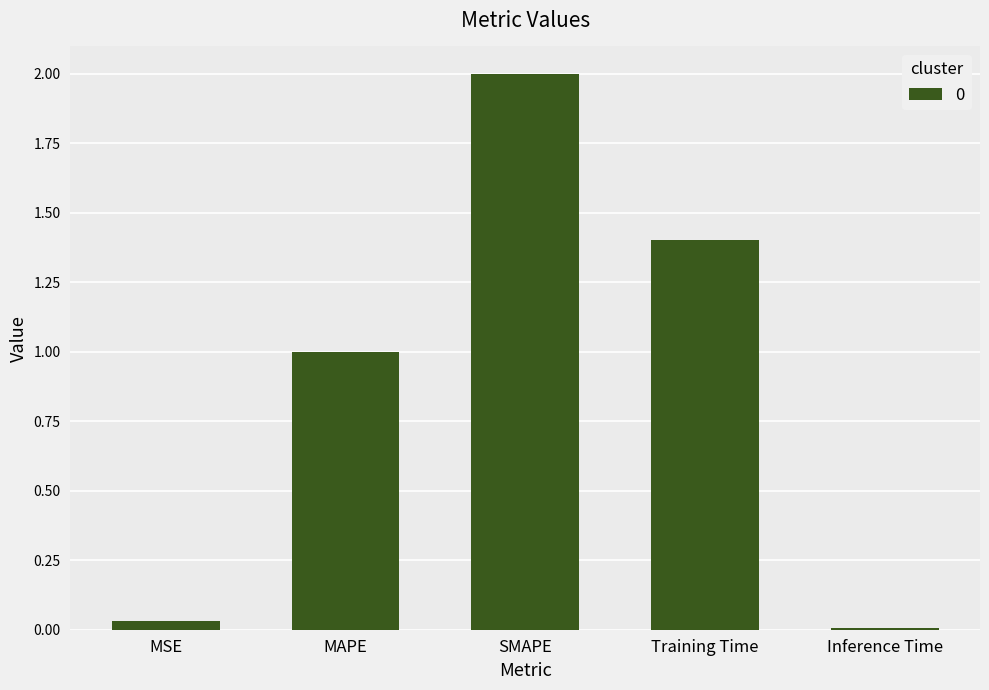

Is it true that the value at Inference Time is 0.0?

True